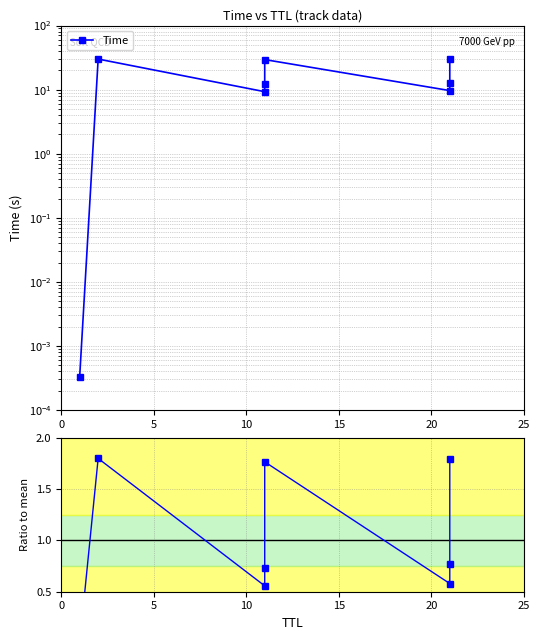

Which series has the largest total across all categories?

Time